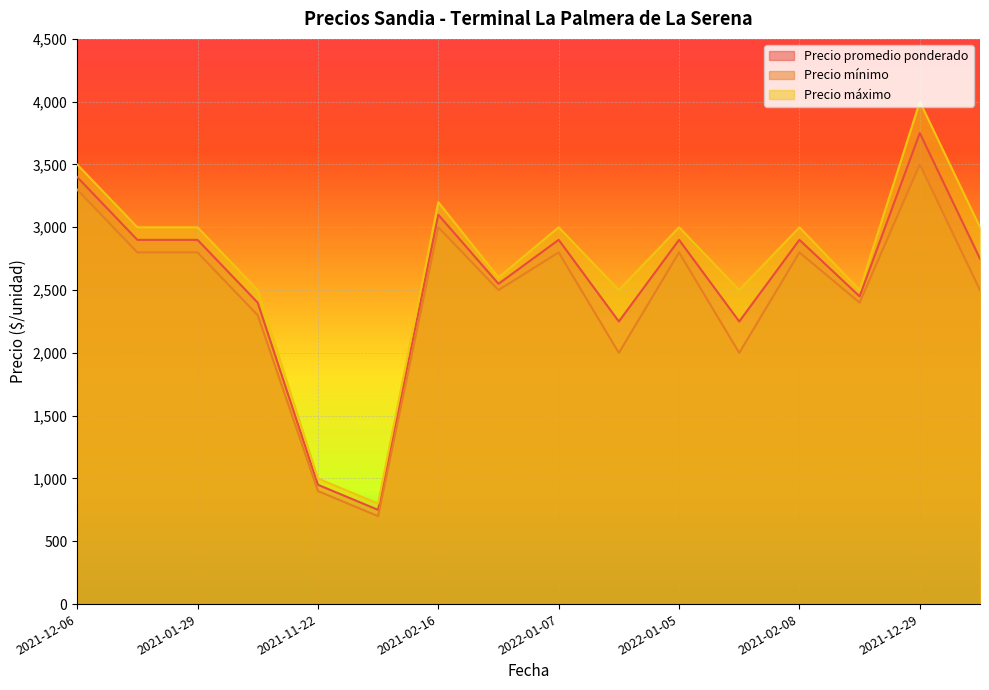

True or false: Precio máximo and Precio mínimo cross at least once.

False